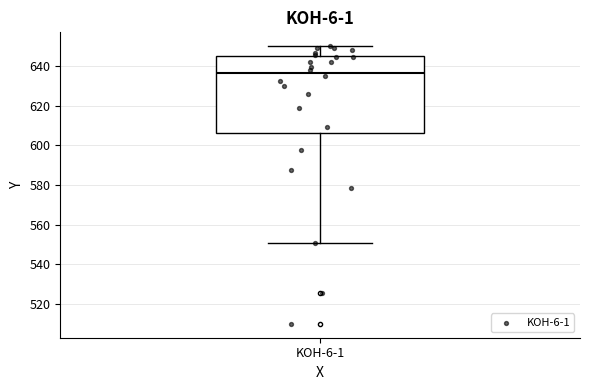

Read this box plot against the y-axis: the position of the median line, the range covered by the box, and the ends of both whiskers. The values are not printed on the chart, so give them approximately, as read against the axis.

median 636, box 606 to 644, whiskers 550 to 650